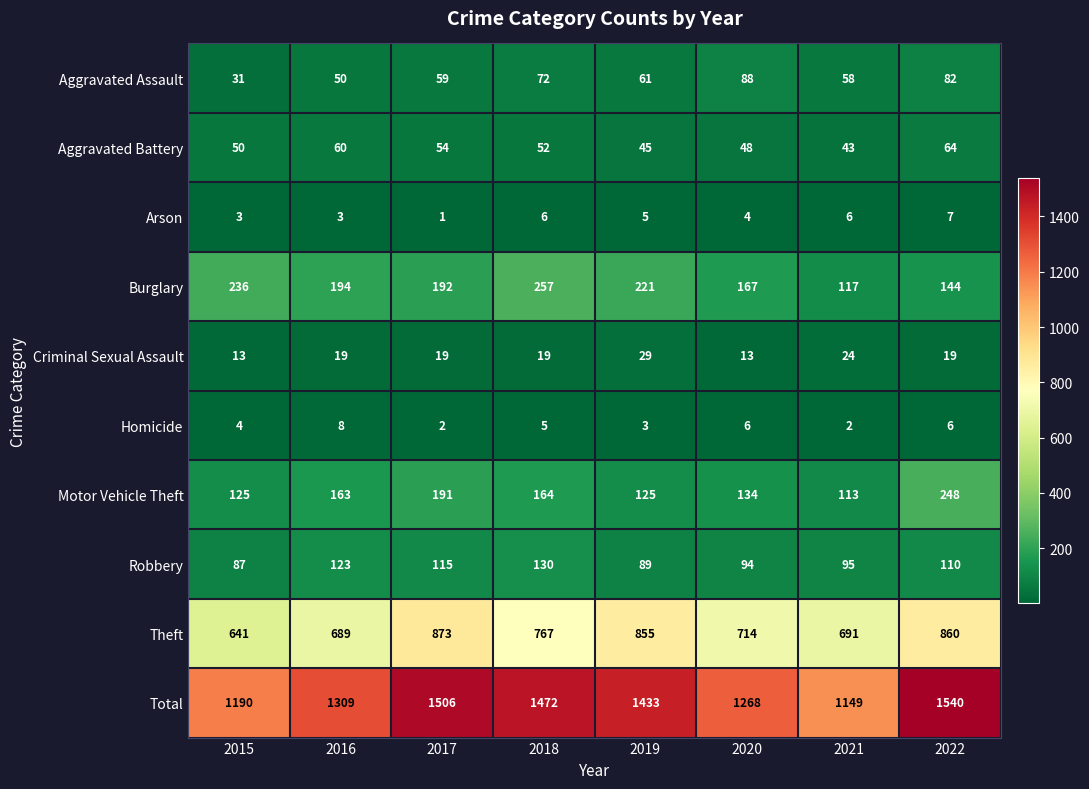

What is the average value of the Aggravated Battery series?

52